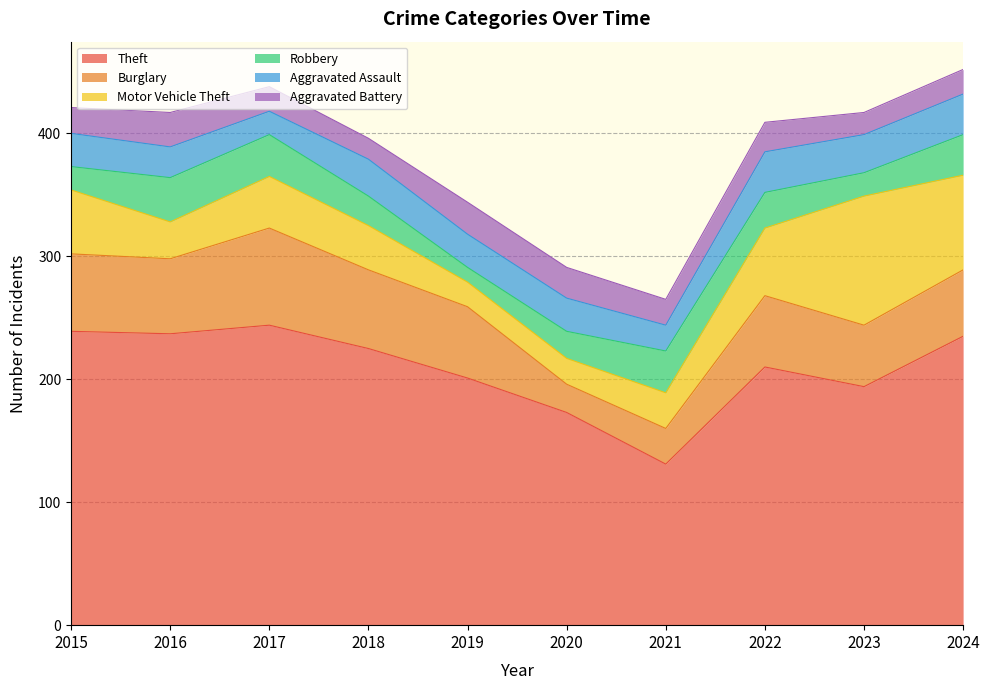

At which label does Robbery reach its minimum?

2019